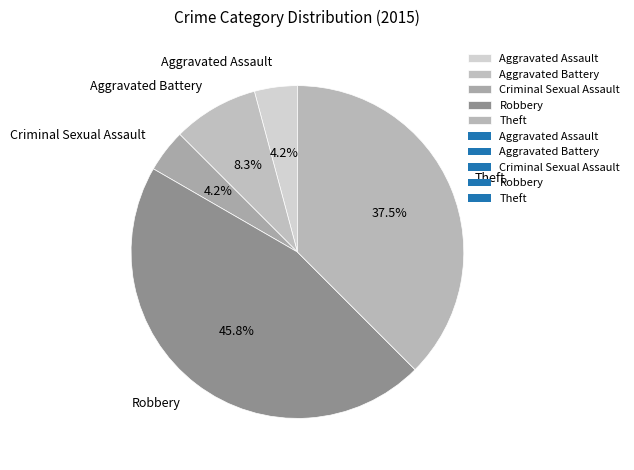

Between Robbery and Aggravated Assault, which is larger?

Robbery